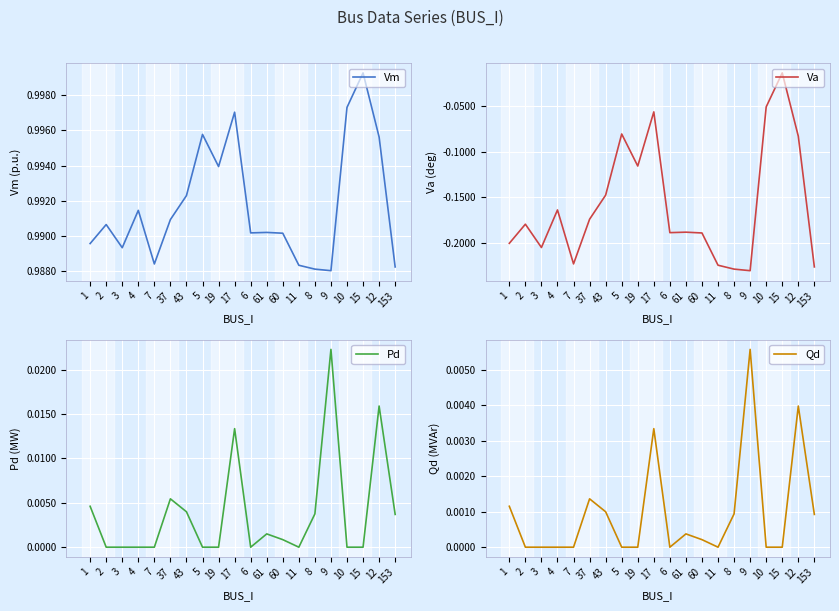

At how many categories does at least one series exceed 0?

20